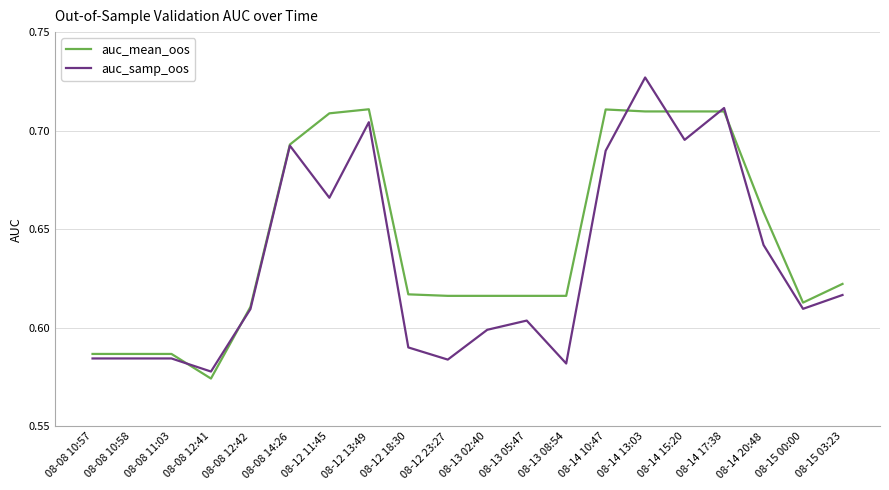

Rank the series by their average value, from lowest to highest.

auc_samp_oos, auc_mean_oos